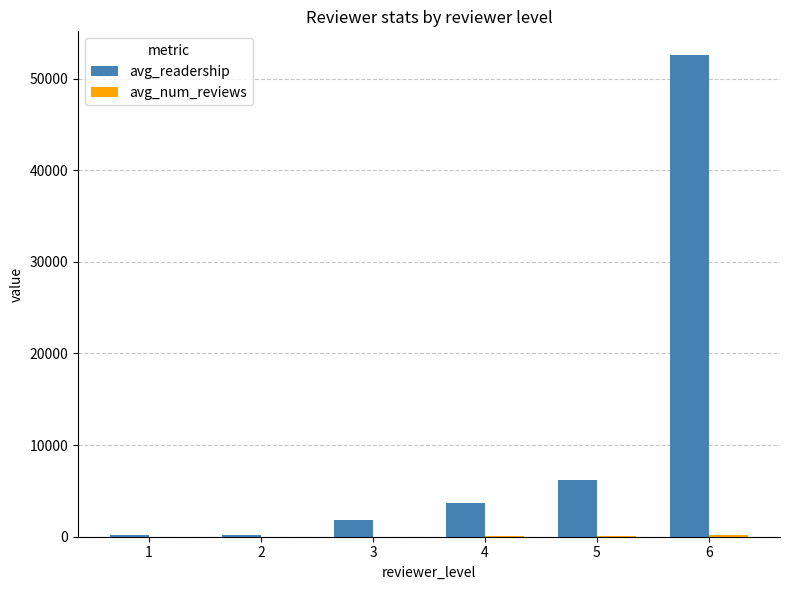

At which category is the sum across all series the highest?

6